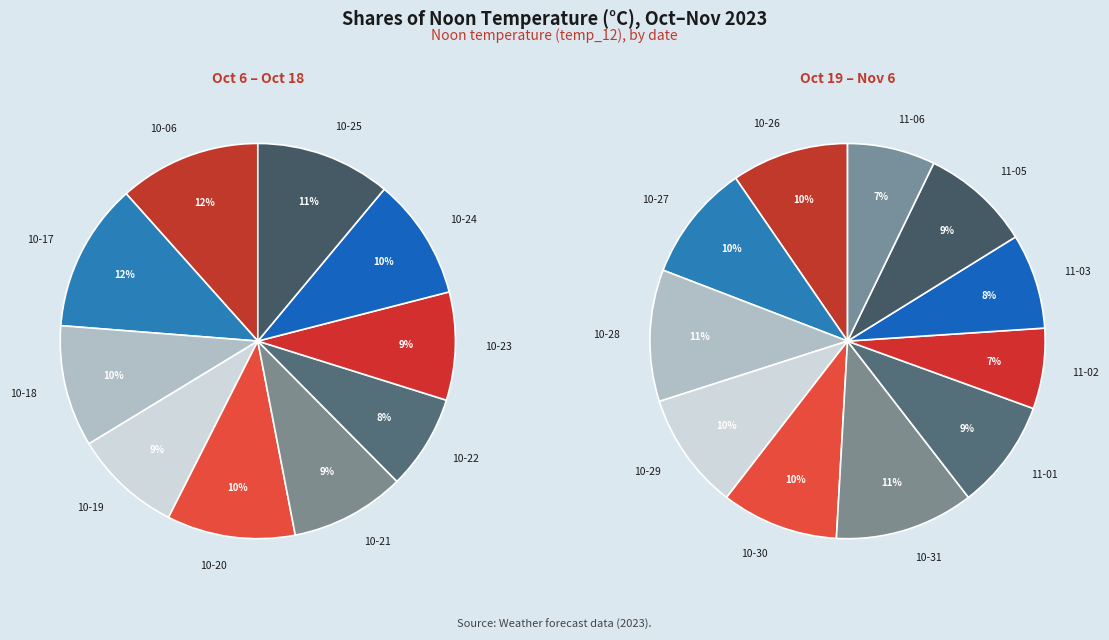

Is there a majority slice in this chart?

No